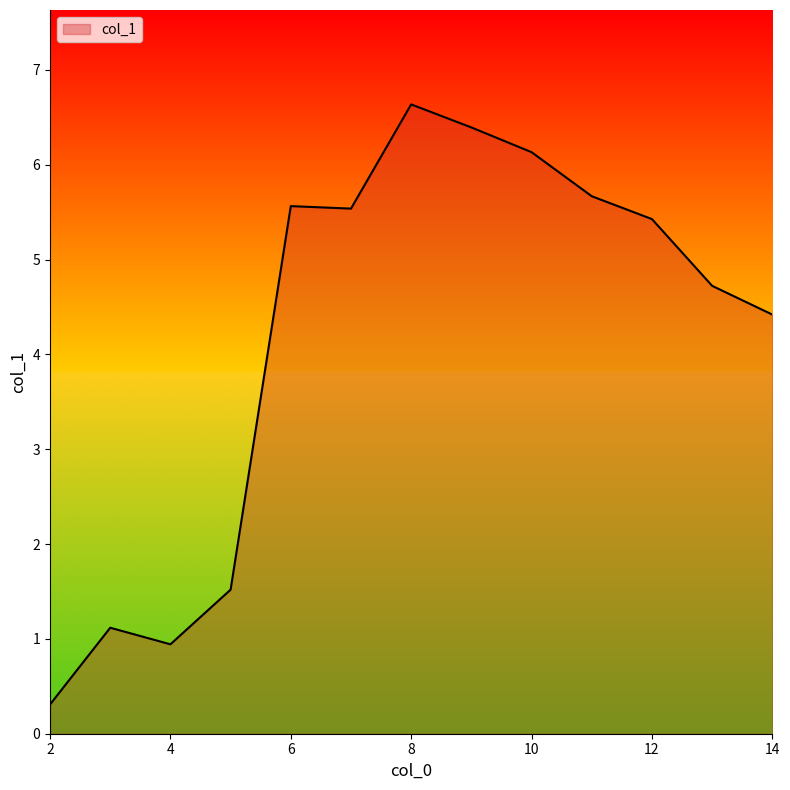

How many lines are shown in the chart?

1